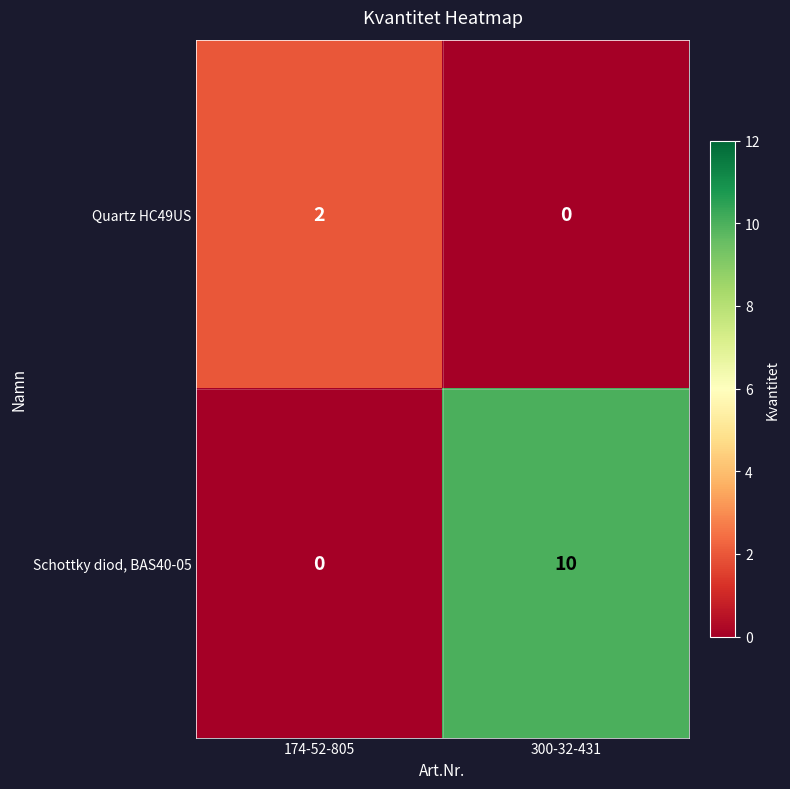

Between 174-52-805 and 300-32-431, which series saw the biggest shift?

Schottky diod, BAS40-05